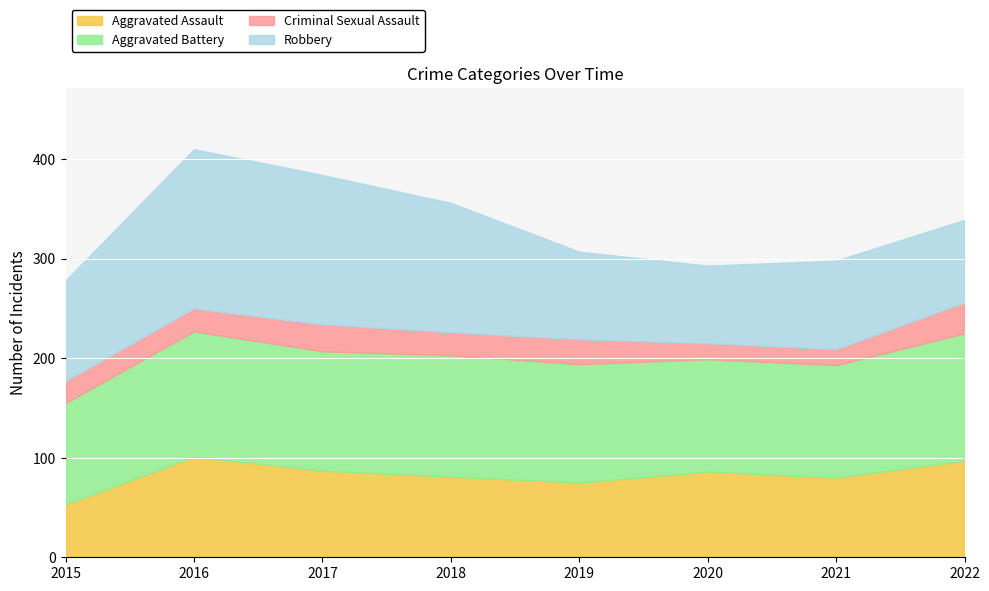

What is the difference between the maximum and second lowest values in the Criminal Sexual Assault series?

15